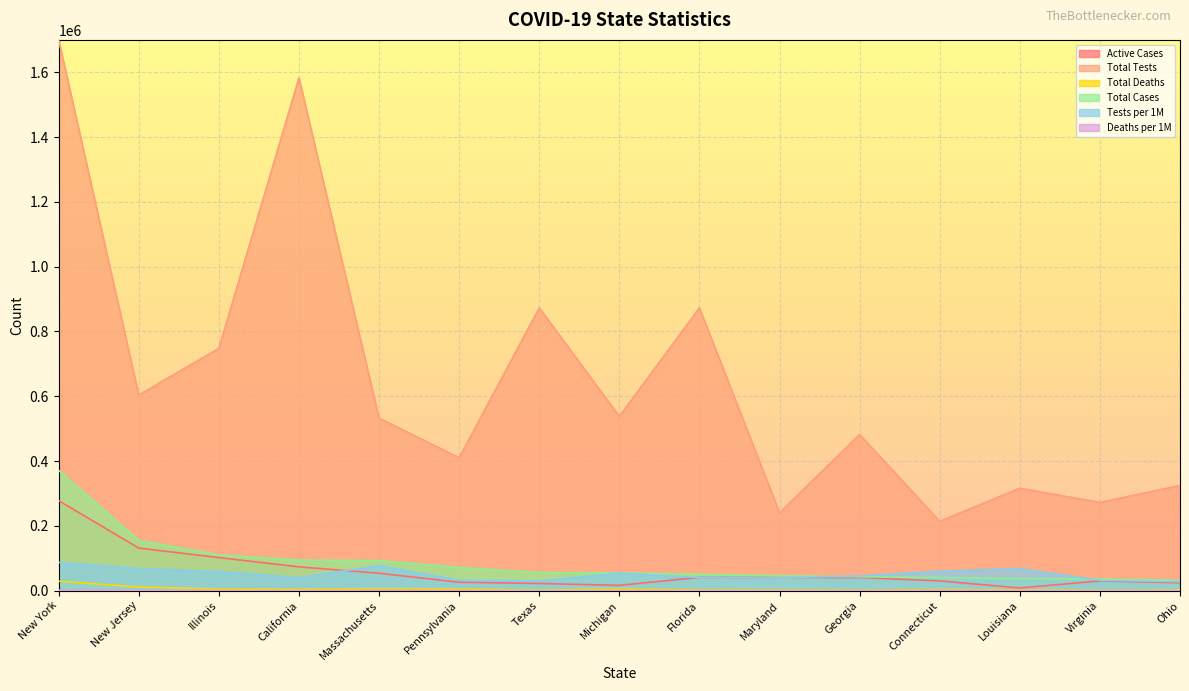

Reading left to right, transcribe all the data shown in this chart.

Active Cases: 277880	131283	102095	73438	53754	25888	22138	16283	40992	40753	40378	30153	8230	29971	24259
Total Tests: 1699826	603807	747921	1582745	532373	410112	872935	537698	872916	240362	481954	214136	316036	272333	324553
Total Deaths: 29231	11139	4856	3790	6372	5165	1535	5228	2237	2277	1827	3693	2690	1171	1976
Total Cases: 371193	155384	110304	94486	92675	71681	56166	54679	50867	46313	42902	40468	37169	36244	31973
Tests per 1M: 87379	67980	59022	40057	77239	32035	30105	53841	40643	39758	45393	60061	67982	31906	27765
Deaths per 1M: 1503	1254	383	96	924	403	53	523	104	377	172	1036	579	137	169